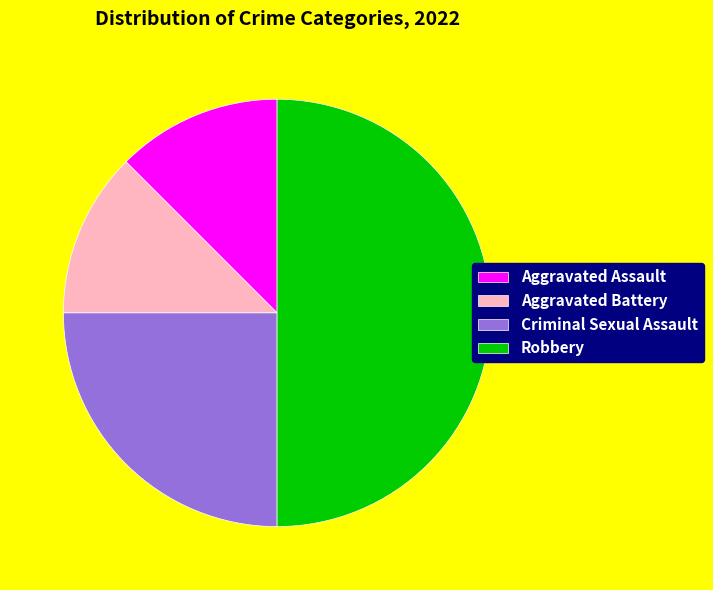

True or false: Criminal Sexual Assault accounts for 38% of the total.

False